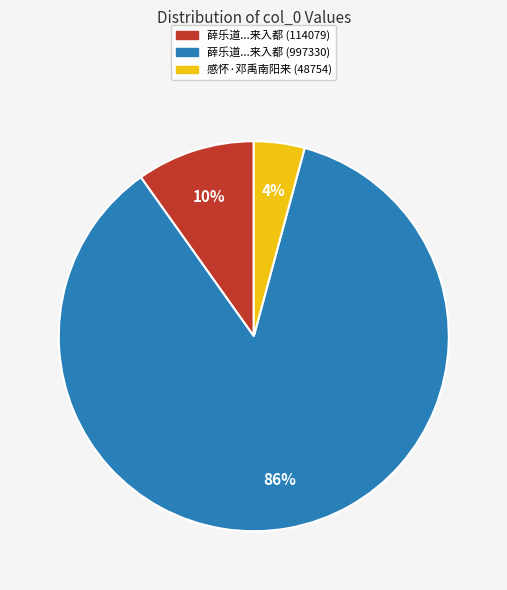

How many slices are in this pie chart?

3